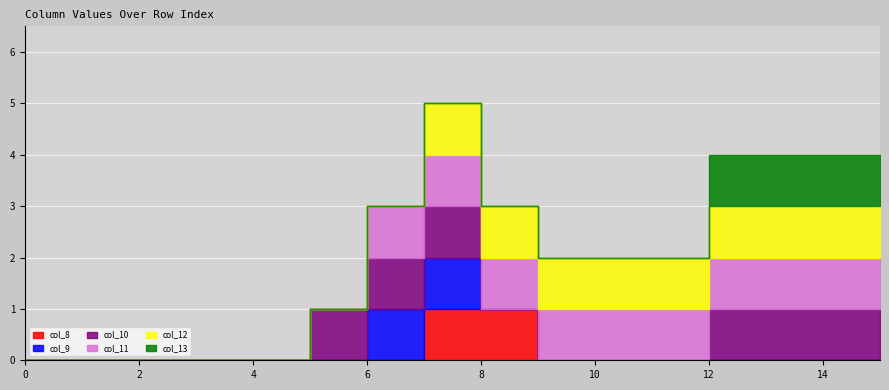

Reading left to right, extract all data points from this chart.

col_8: 0	0	0	0	0	0	0	0	1	1	0	0	0	0	0	0
col_9: 0	0	0	0	0	0	0	1	1	0	0	0	0	0	0	0
col_10: 0	0	0	0	0	0	1	1	1	0	0	0	0	1	1	1
col_11: 0	0	0	0	0	0	0	1	1	1	1	1	1	1	1	1
col_12: 0	0	0	0	0	0	0	0	1	1	1	1	1	1	1	1
col_13: 0	0	0	0	0	0	0	0	0	0	0	0	0	1	1	1